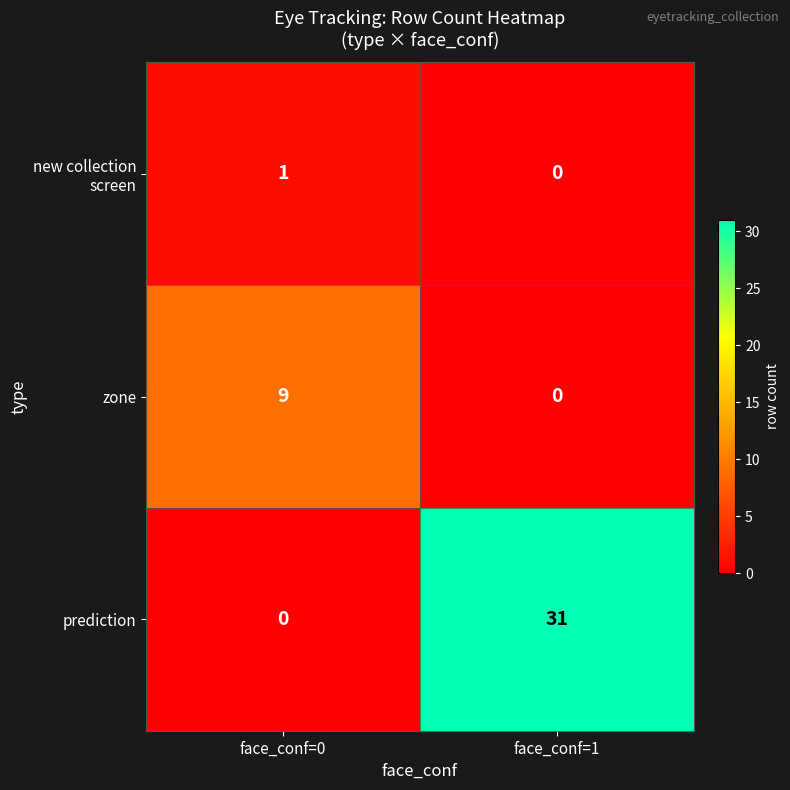

At which category is the sum across all series the highest?

face_conf=1